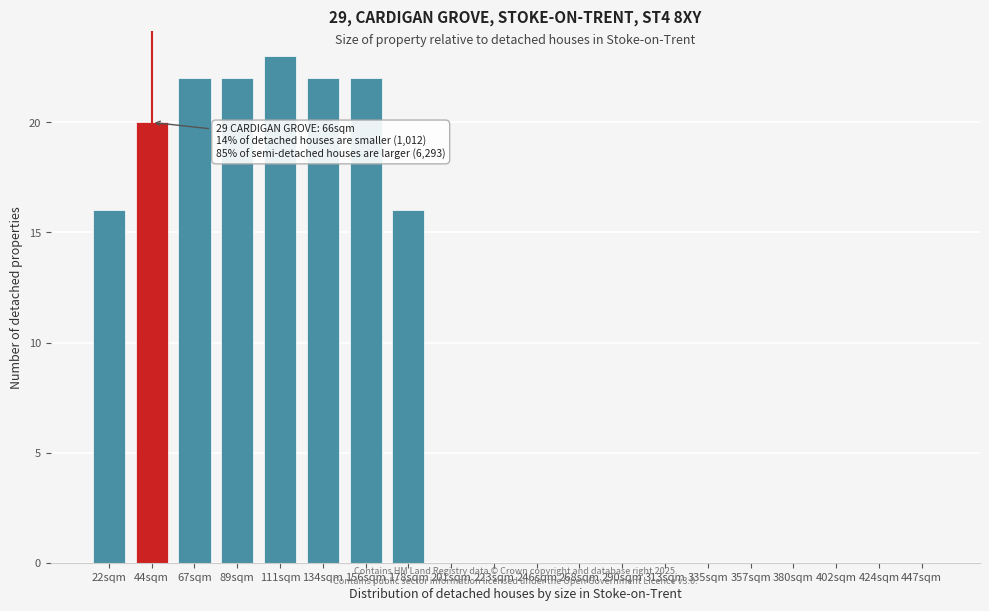

Reading left to right, extract all data points from this chart.

22sqm=16	44sqm=20	67sqm=22	89sqm=22	111sqm=23	134sqm=22	156sqm=22	178sqm=16	201sqm=0	223sqm=0	246sqm=0	268sqm=0	290sqm=0	313sqm=0	335sqm=0	357sqm=0	380sqm=0	402sqm=0	424sqm=0	447sqm=0